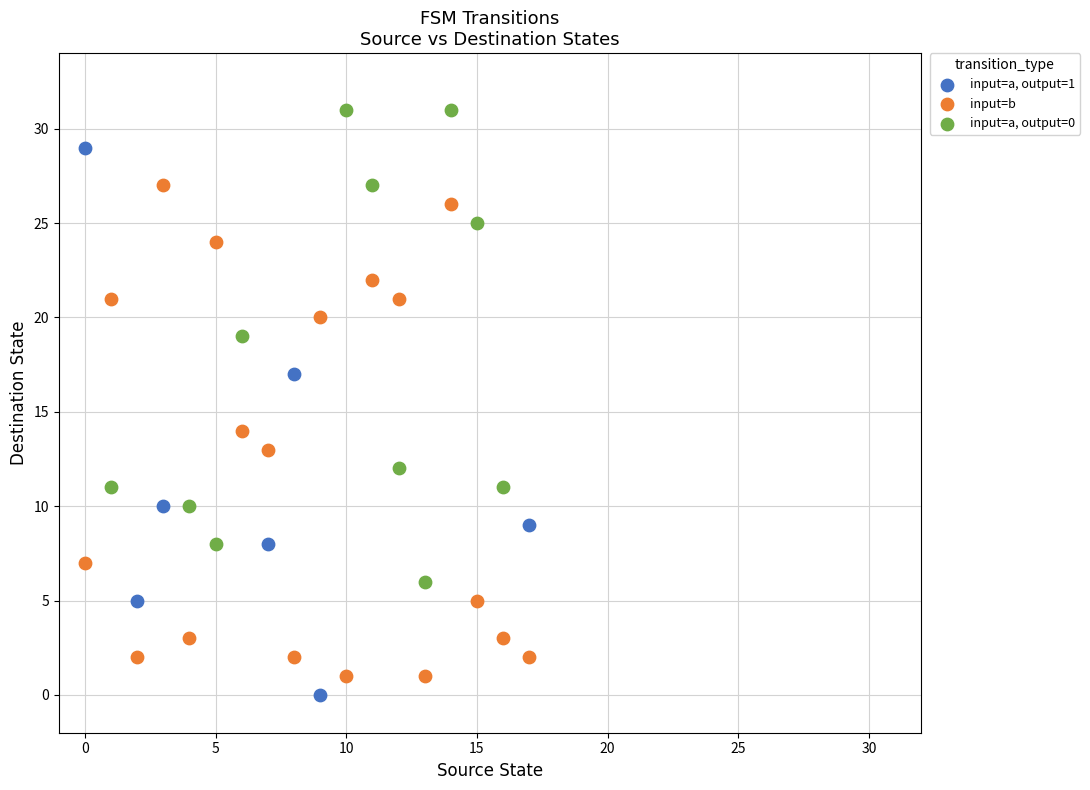

What are all the series names shown in the legend?

input=a, output=1, input=b, input=a, output=0